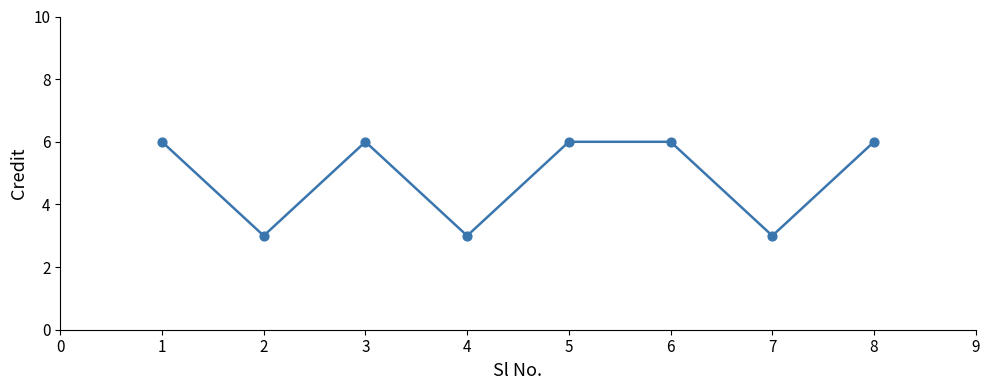

Which has a higher value, 4 or 3?

3